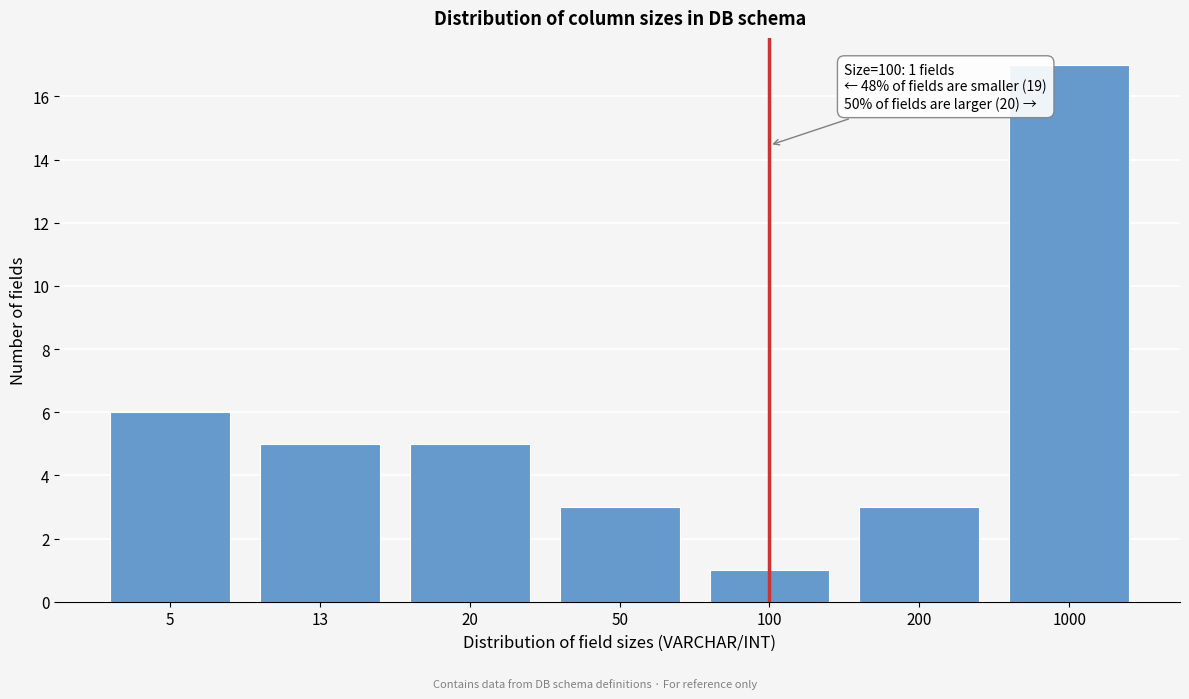

Reading left to right, extract all data points from this chart.

5=6	13=5	20=5	50=3	100=1	200=3	1000=17